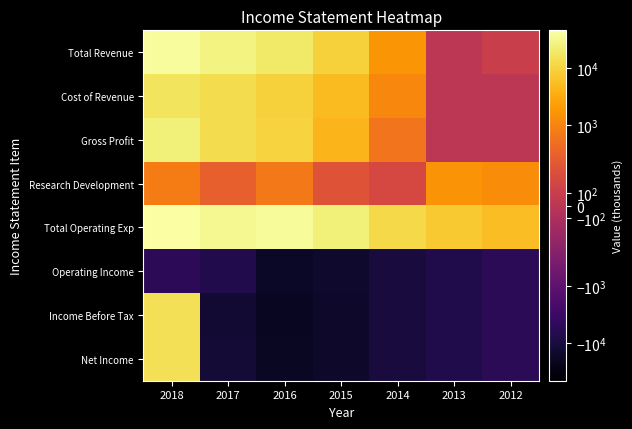

Between 2017 and 2014, which is larger?

2017